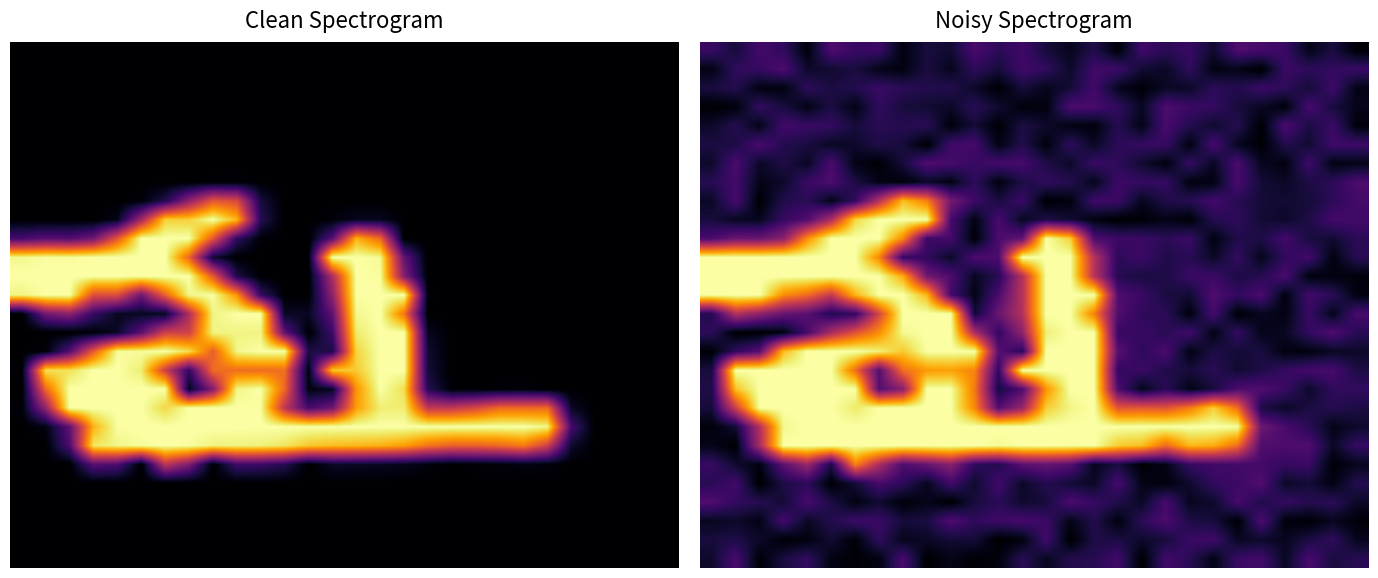

What is the spread (max minus min) of values at 24?

52.4